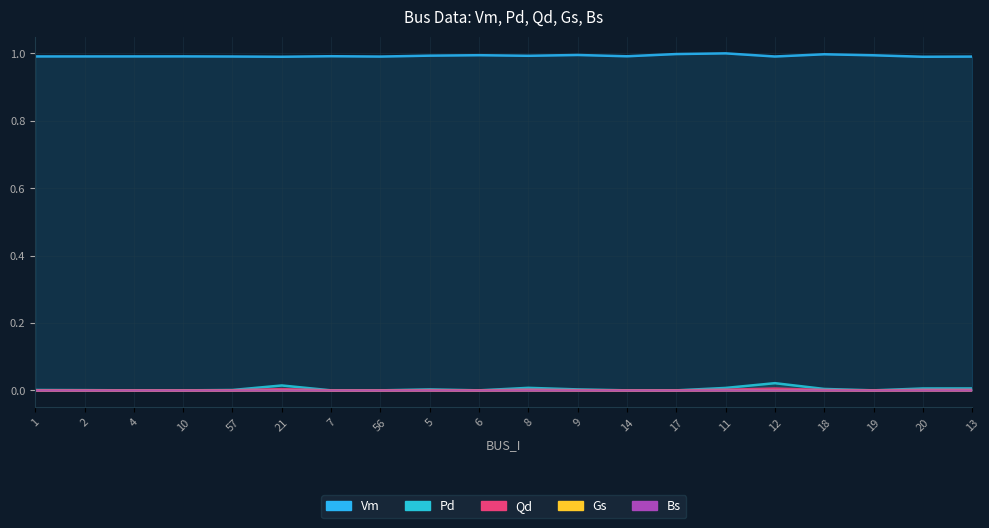

True or false: Qd and Vm cross at least once.

False